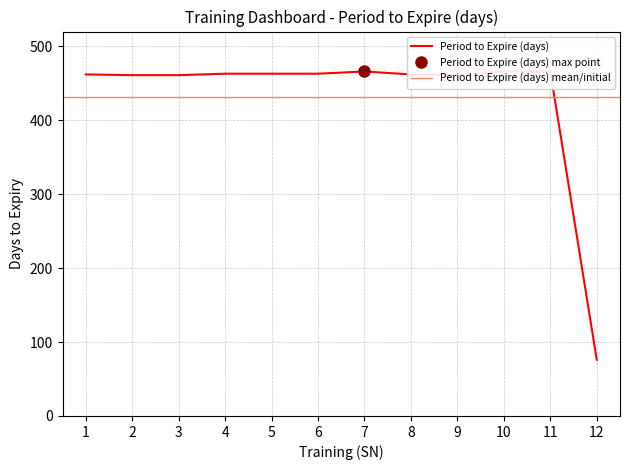

Does the chart have visible grid lines?

Yes